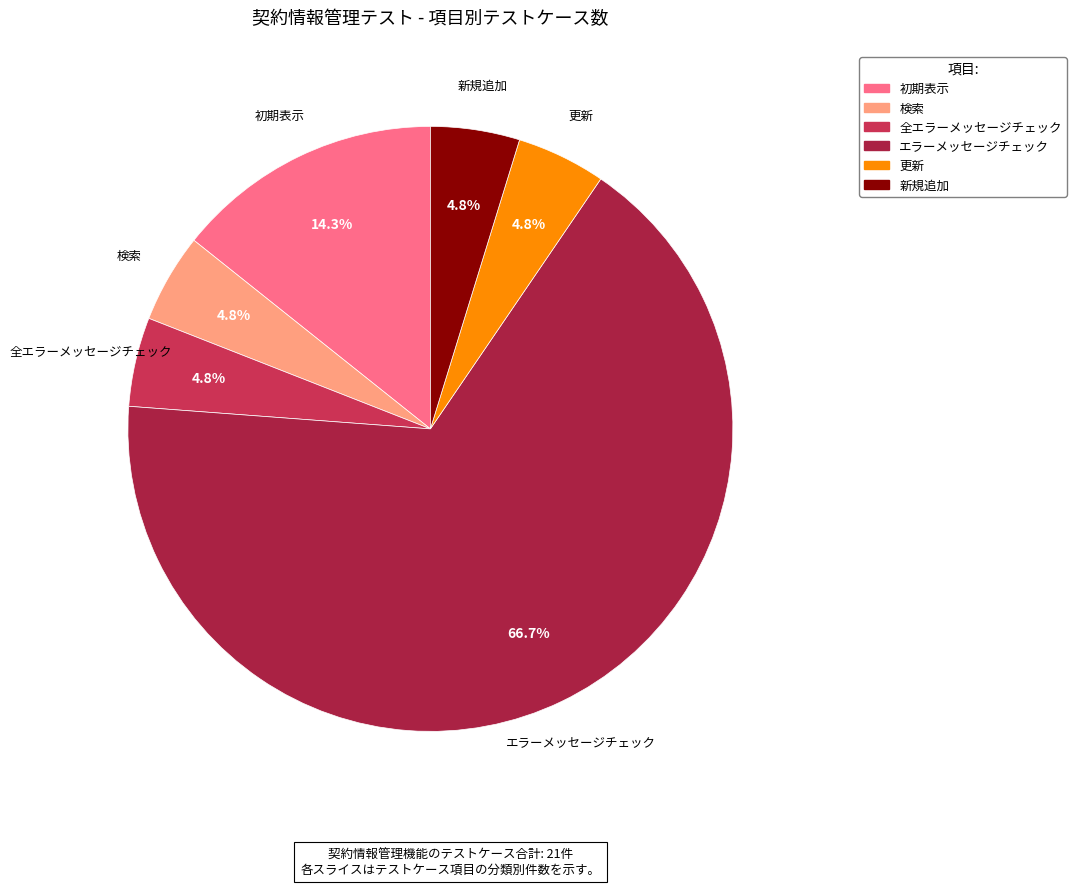

What percentage is the 新規追加 slice, to the nearest percent?

5%